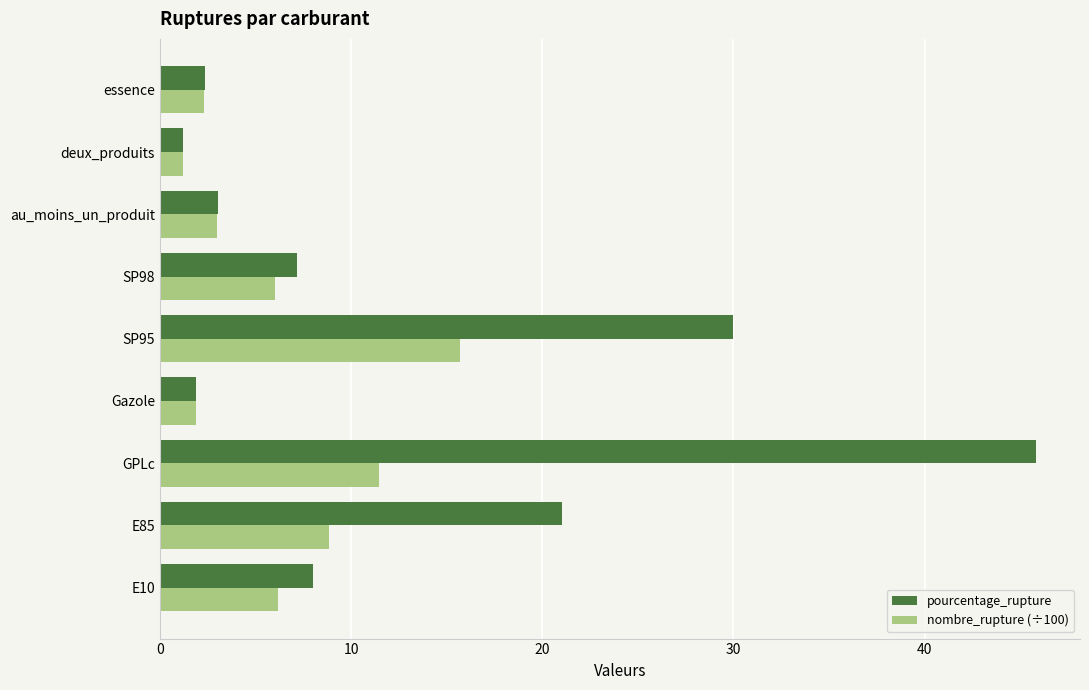

What is the difference between the highest and lowest values at SP95?

14.3